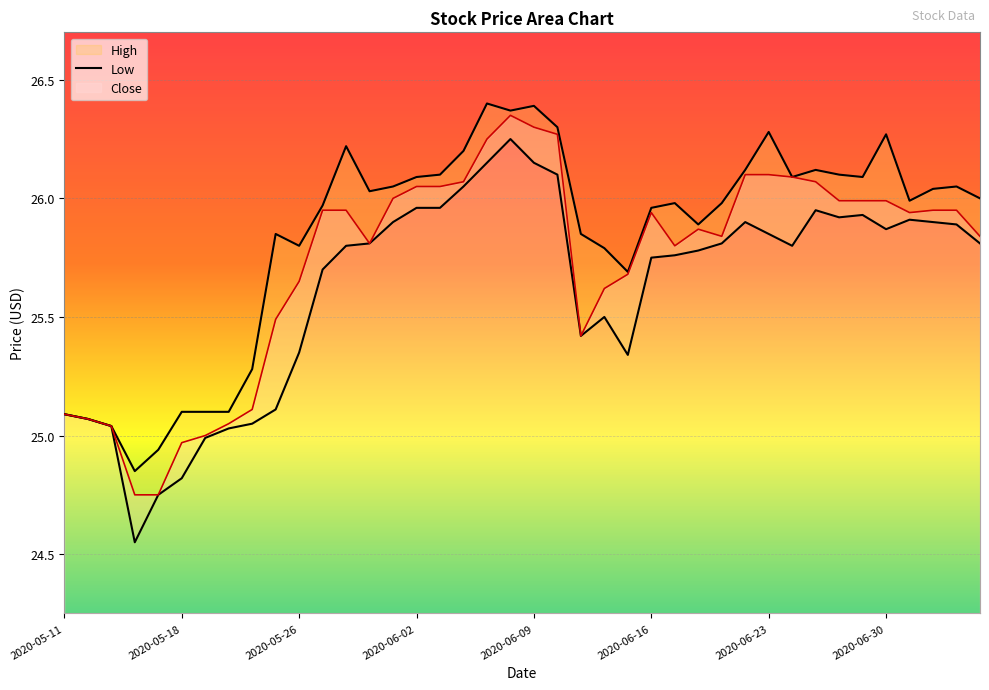

What is the total value across all series at 2020-07-02?

77.9